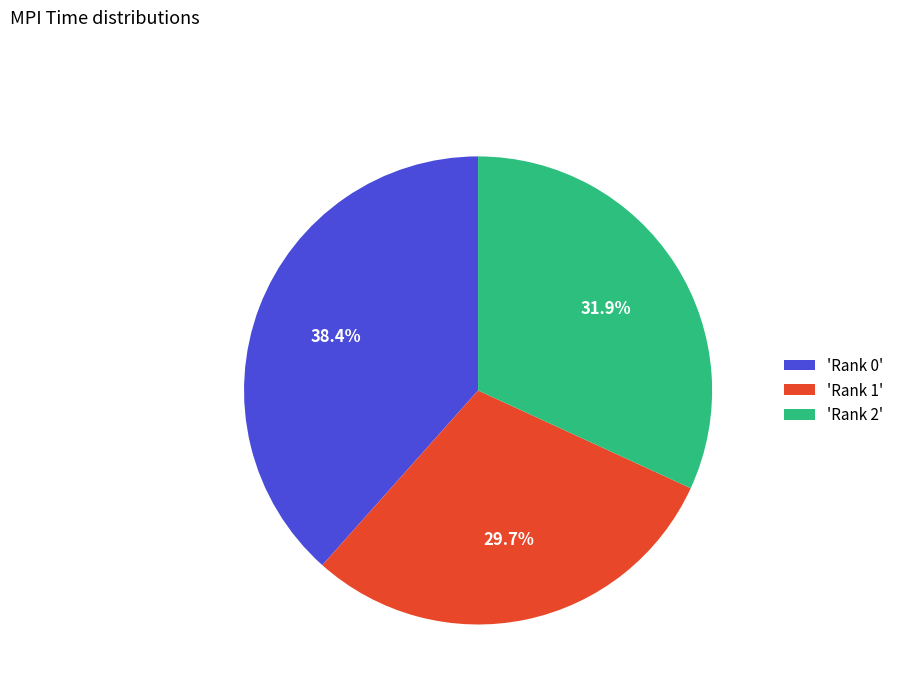

Is there a majority slice in this chart?

No